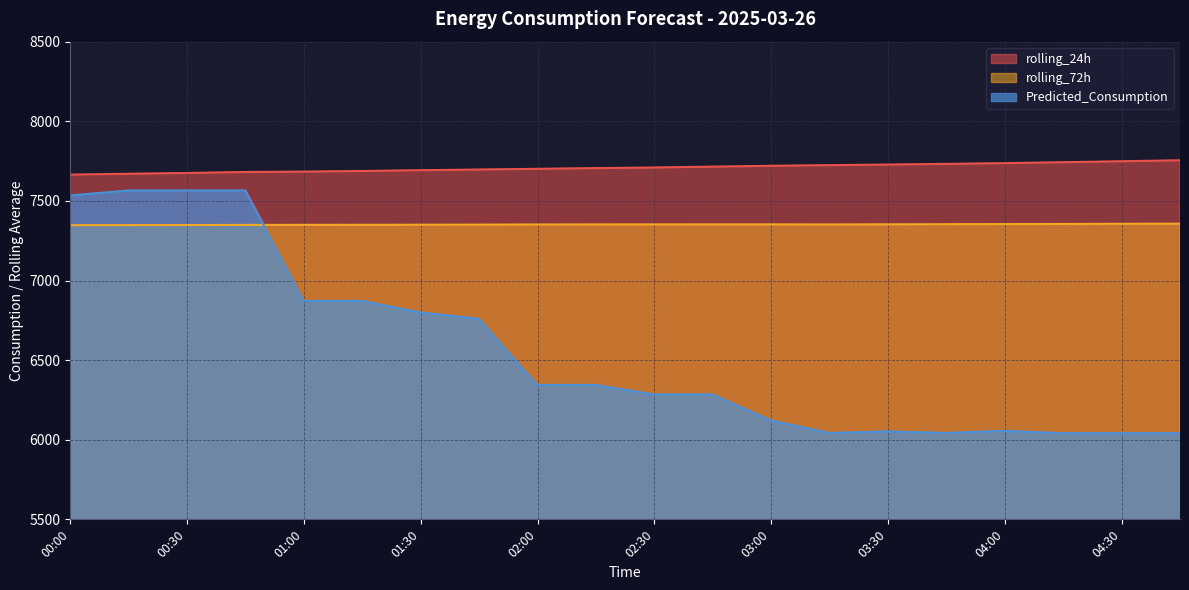

List the series in order of their overall mean, highest first.

rolling_24h, rolling_72h, Predicted_Consumption